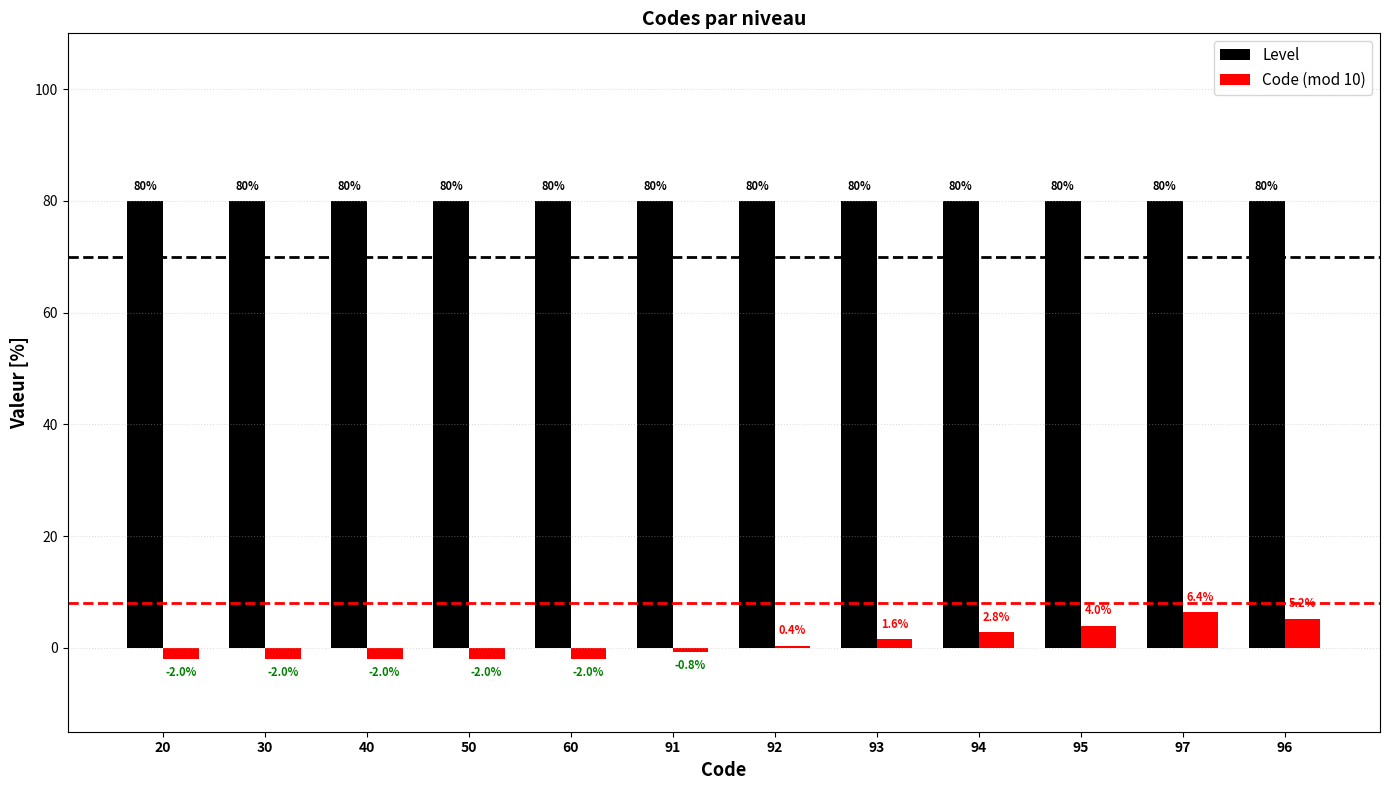

What is the sum of all Level values?

960.0